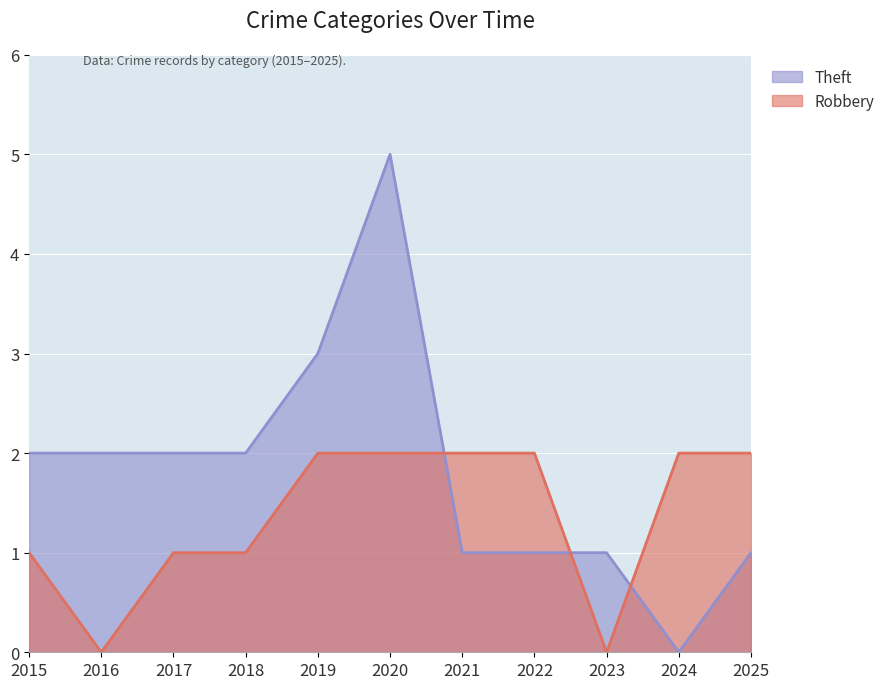

Is it true that Robbery equals 0 at 2023?

True